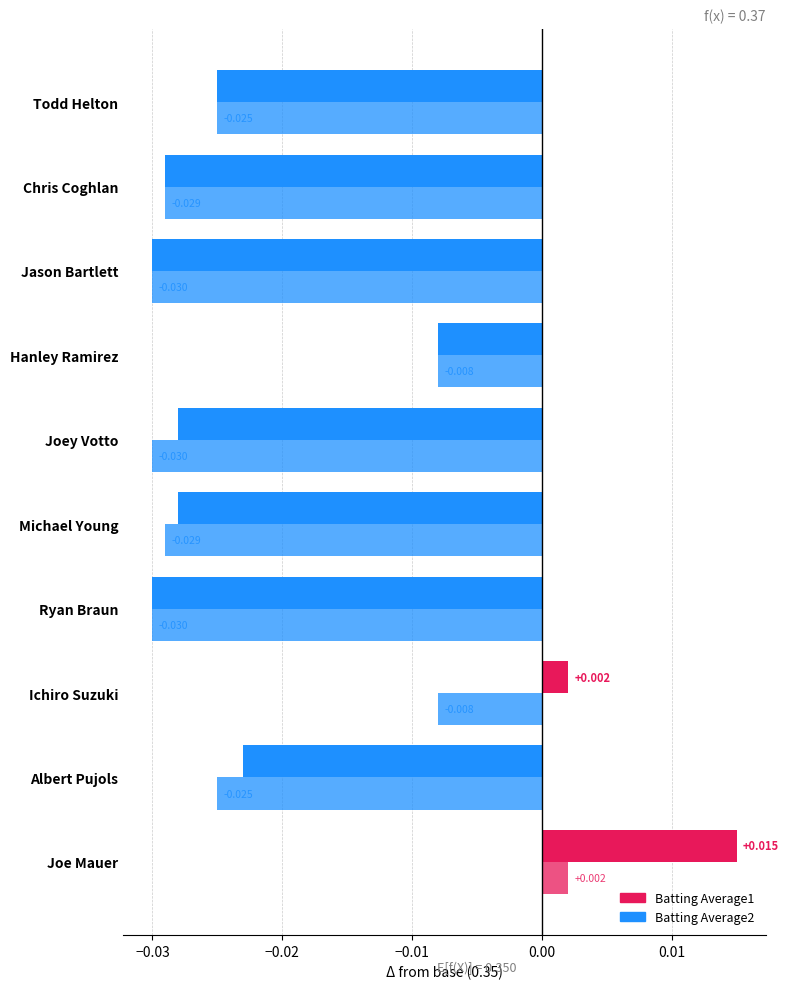

How many negative values does the Batting Average1 series have?

8